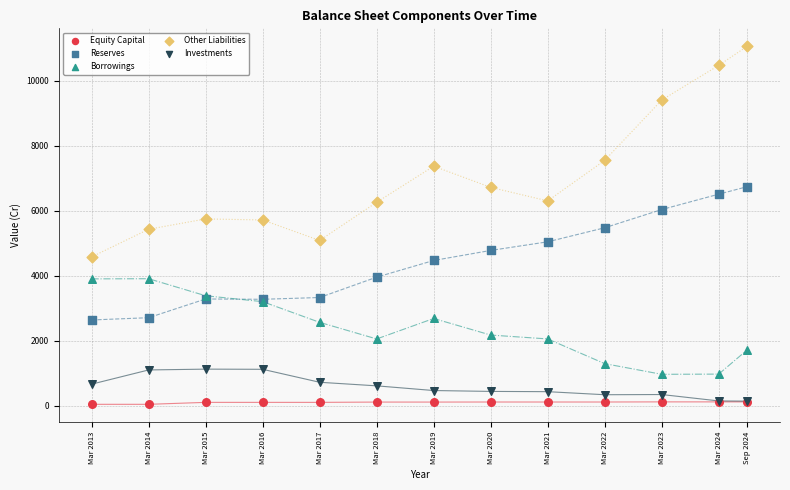

Which series has the largest Y range (max minus min)?

Other Liabilities